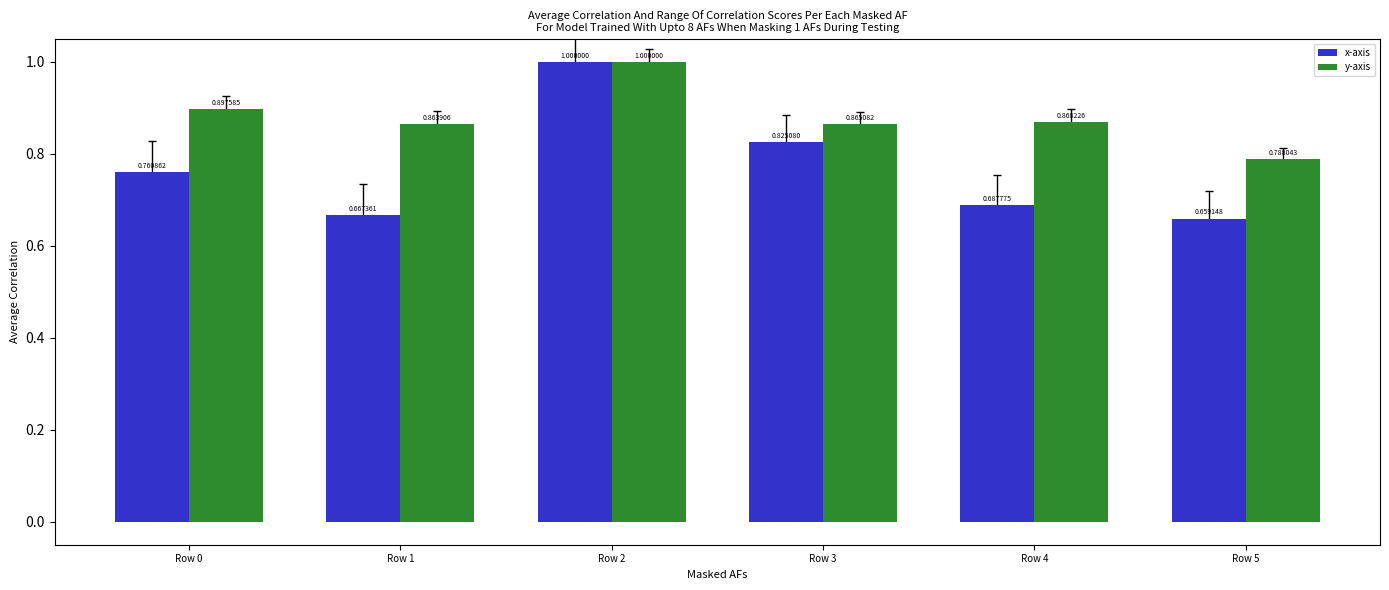

What are all the series names shown in the legend?

x-axis, y-axis